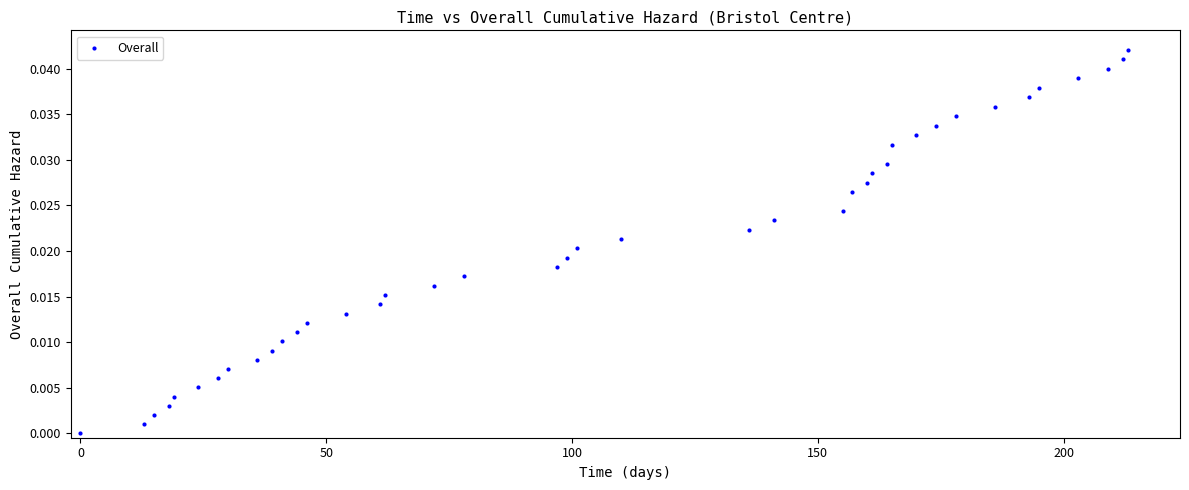

What is the range of X values (max minus min)?

213.0